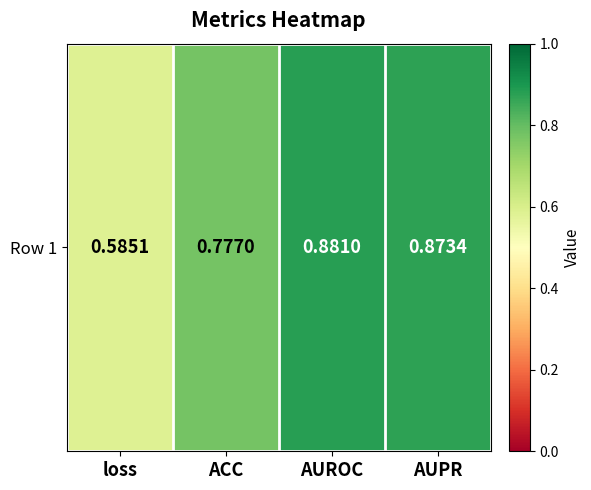

Is it true that the value at AUROC is 0.9?

True